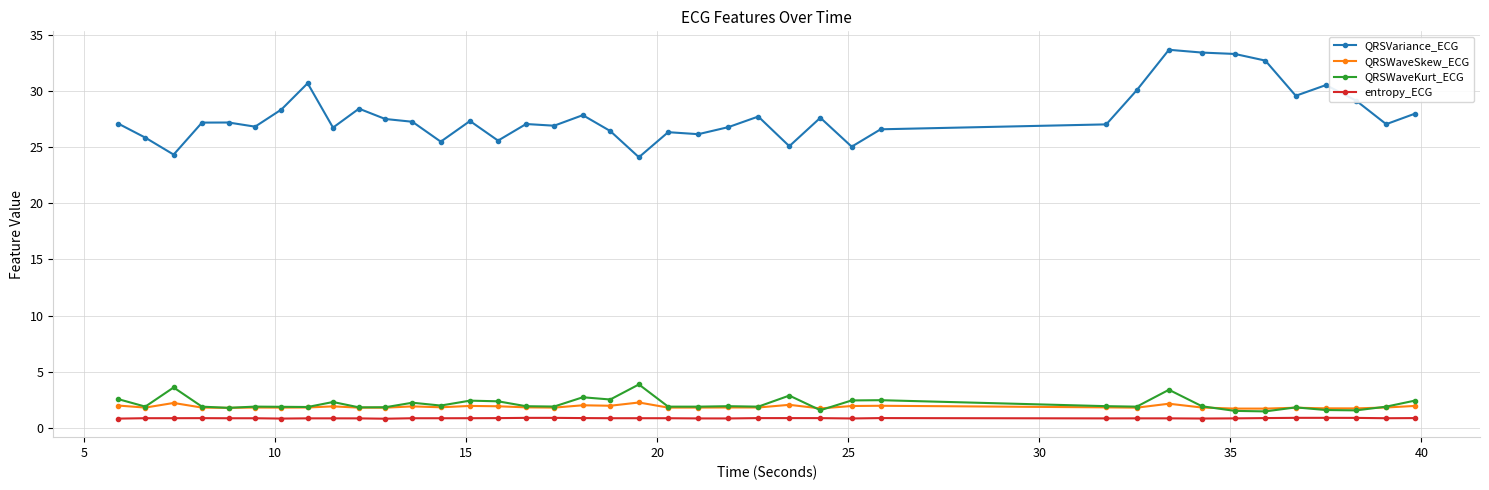

True or false: QRSVariance_ECG and QRSWaveKurt_ECG cross at least once.

False